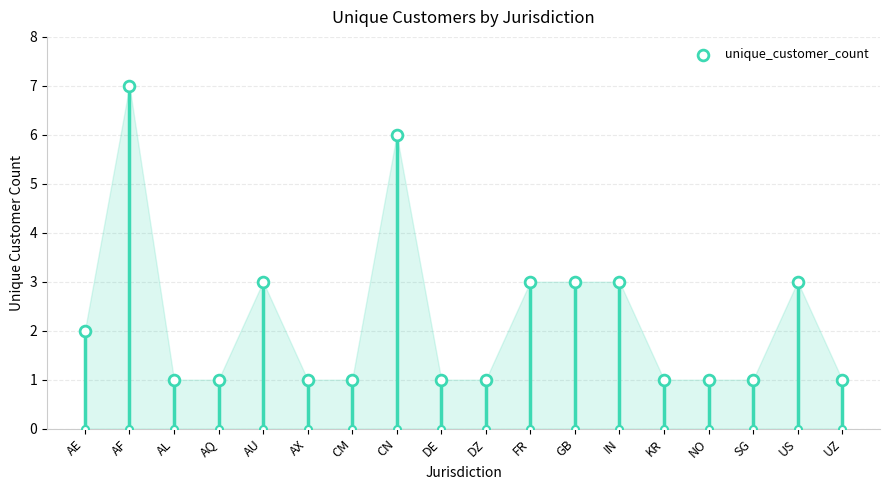

What is the change in value from AE to IN?

+1